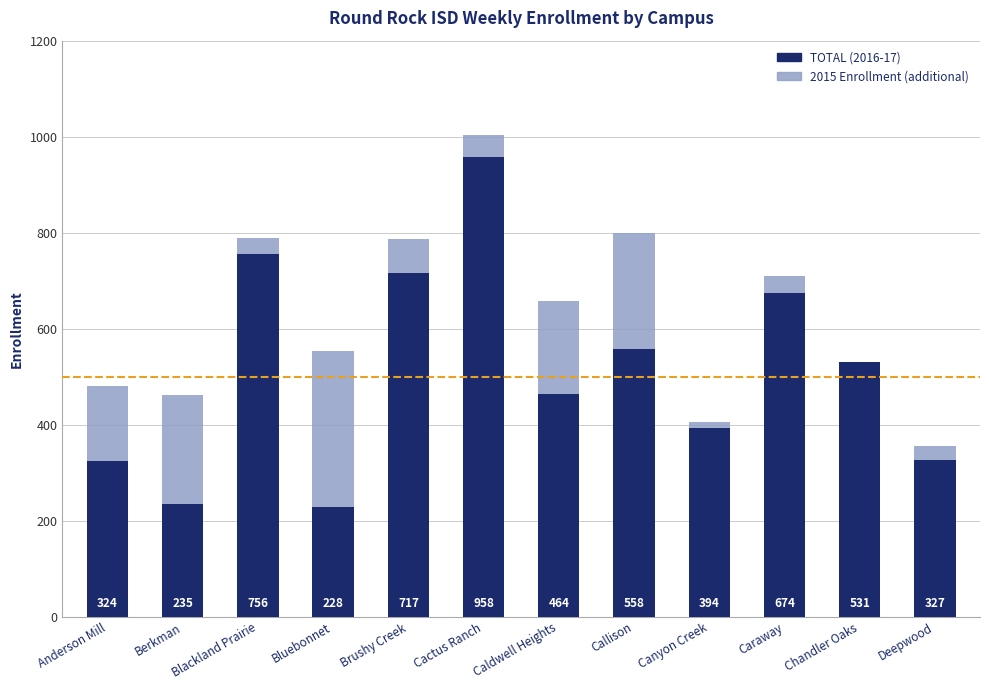

What is the total value across all series at Chandler Oaks?

531